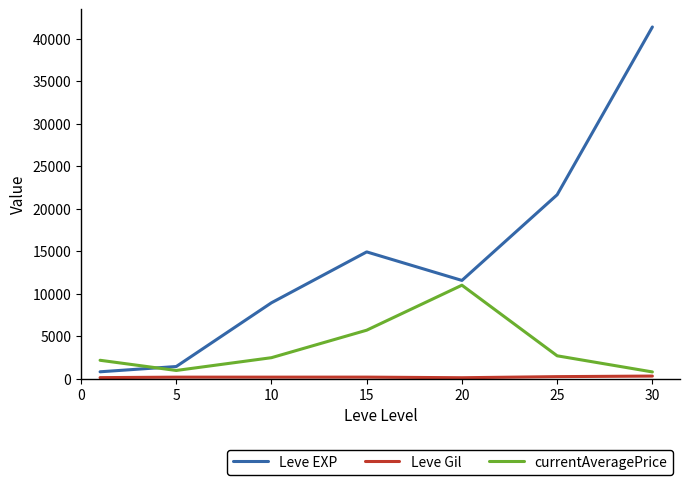

Which series has the largest total across all categories?

Leve EXP